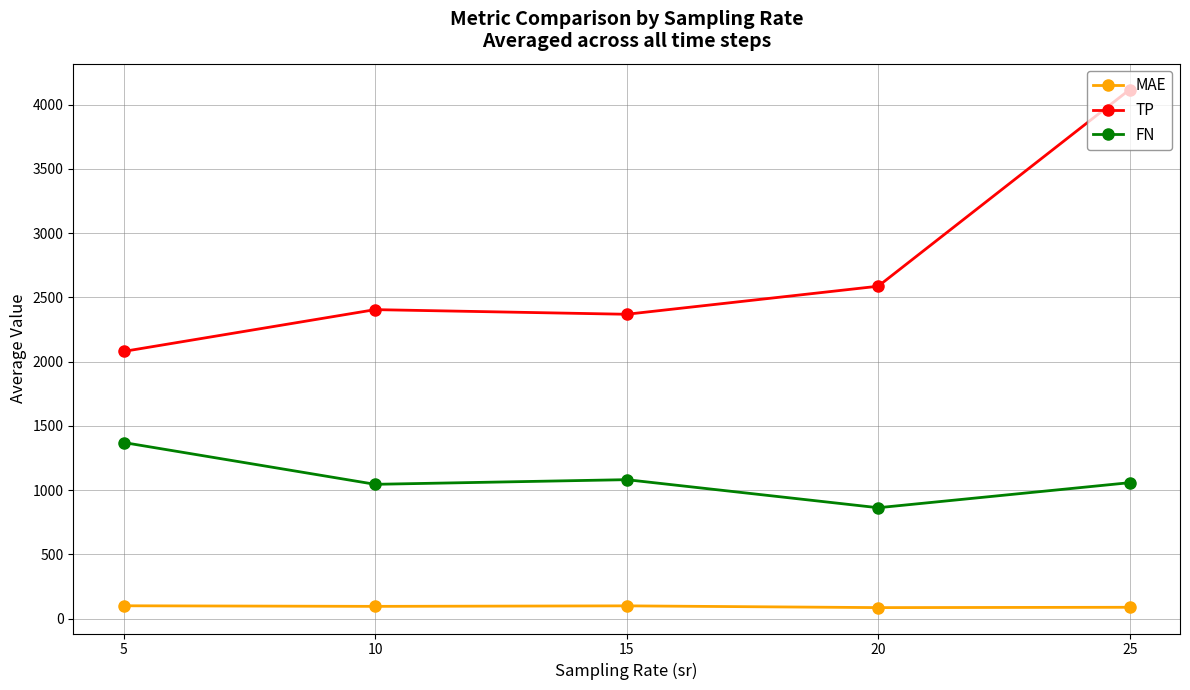

At which label does FN reach its minimum?

20